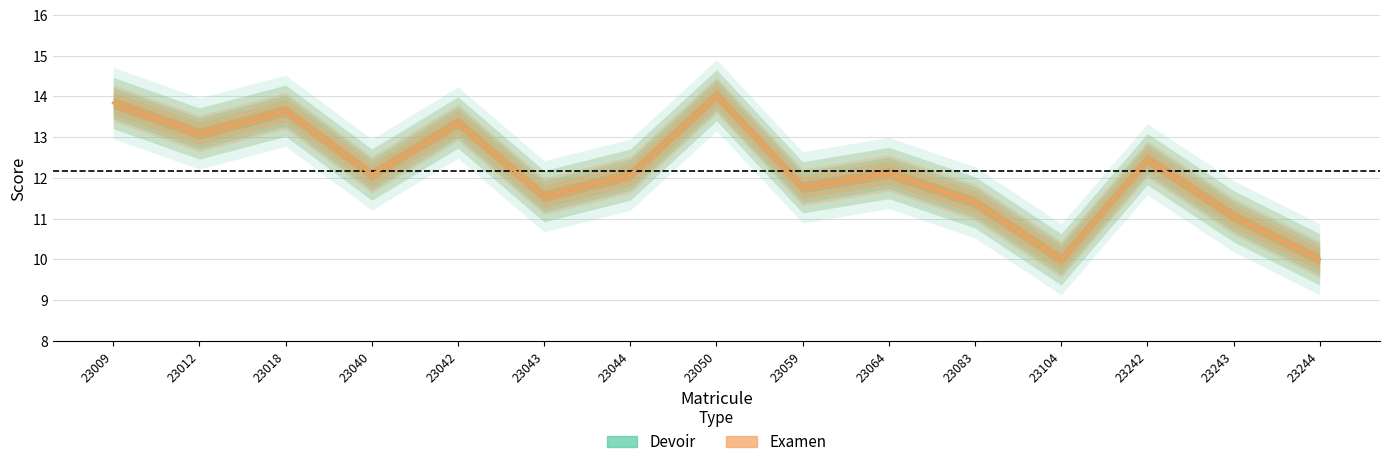

Which series has the largest total across all categories?

Devoir